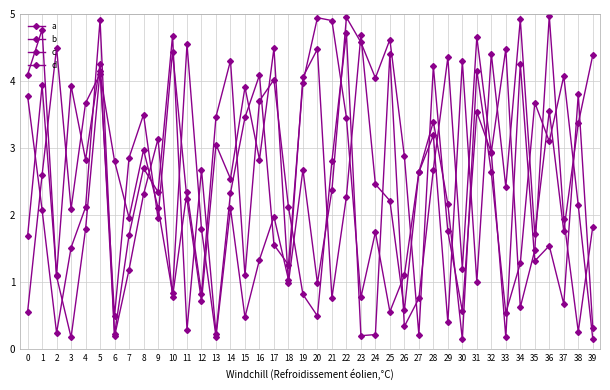

How many categories are shown in the chart?

40